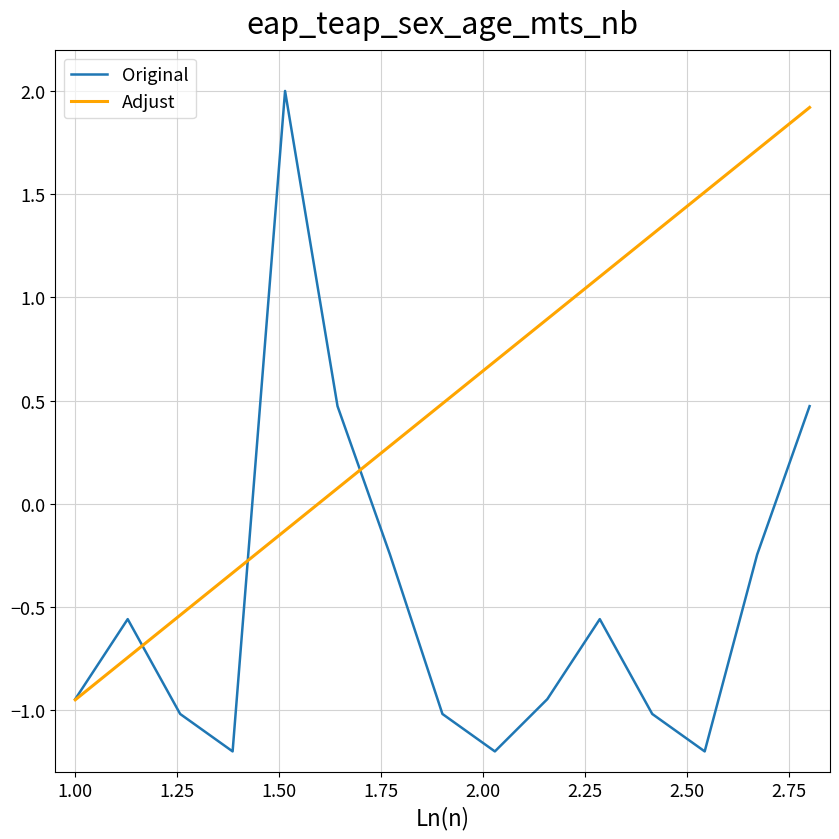

Which series has the largest range (max minus min)?

Original